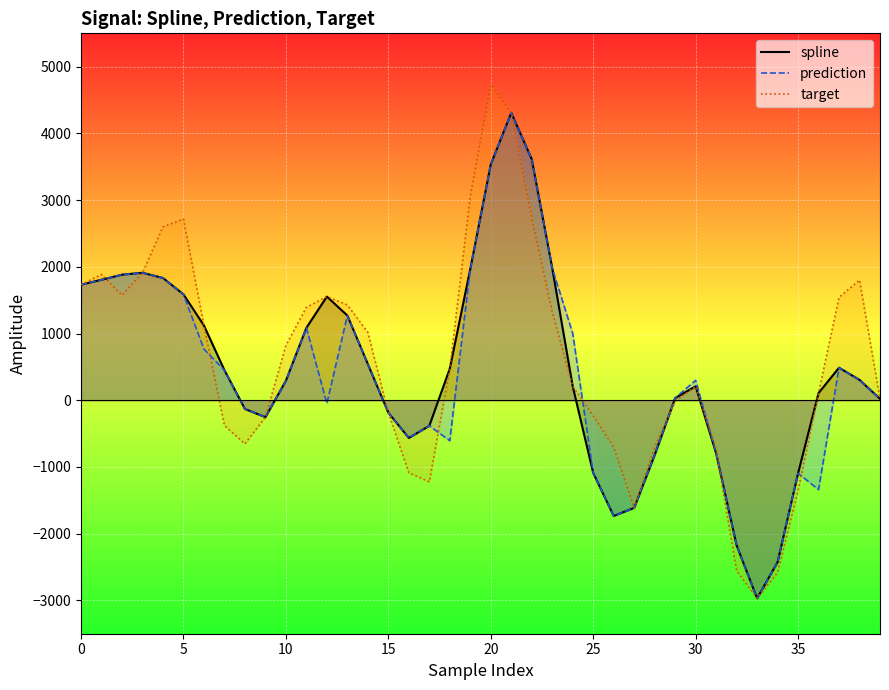

Is the value of prediction at 27 greater than the value of target at 23?

No